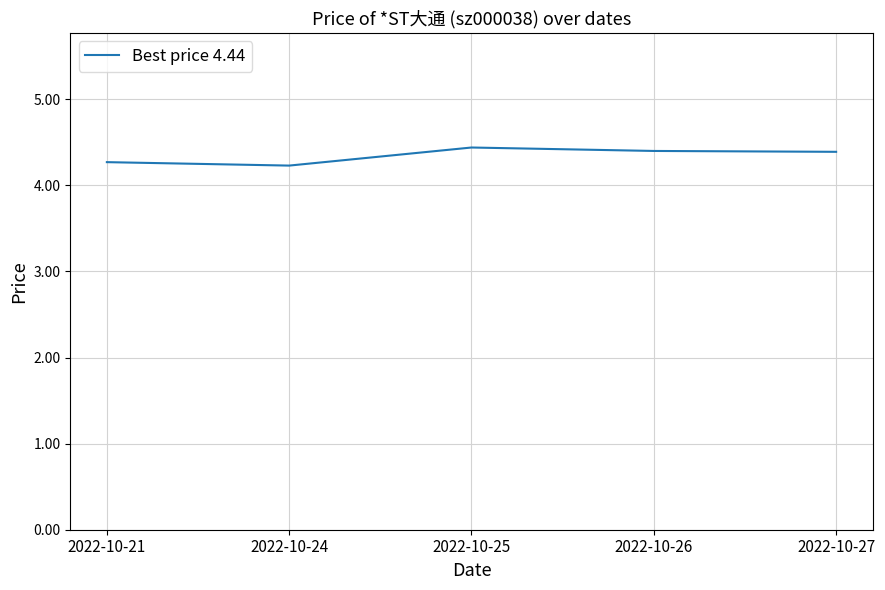

What is the sum of the values at 2022-10-25 and 2022-10-24?

8.7